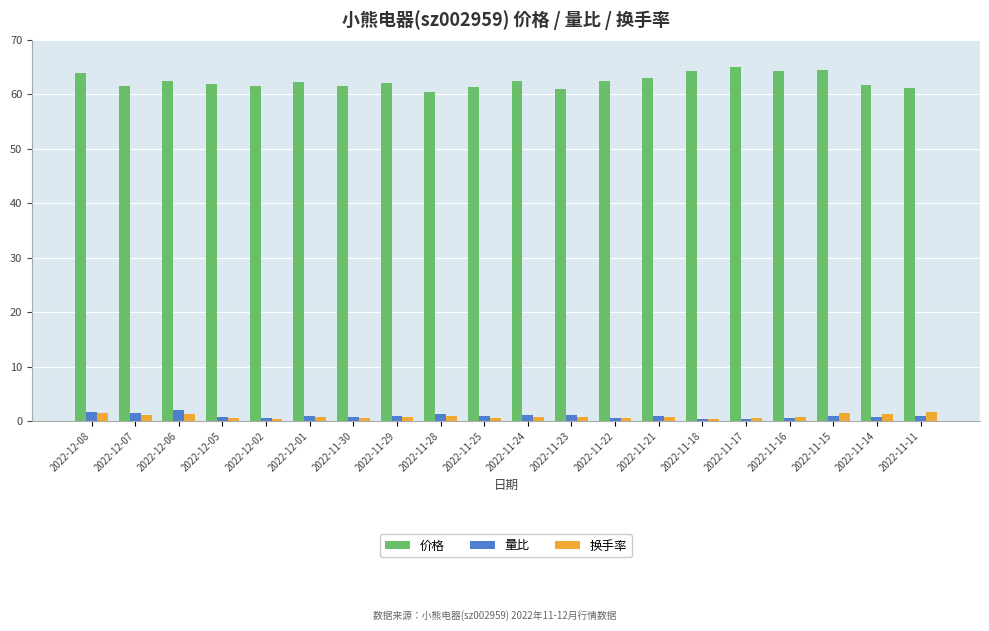

Rank the series at 2022-12-06 from lowest to highest value.

换手率, 量比, 价格